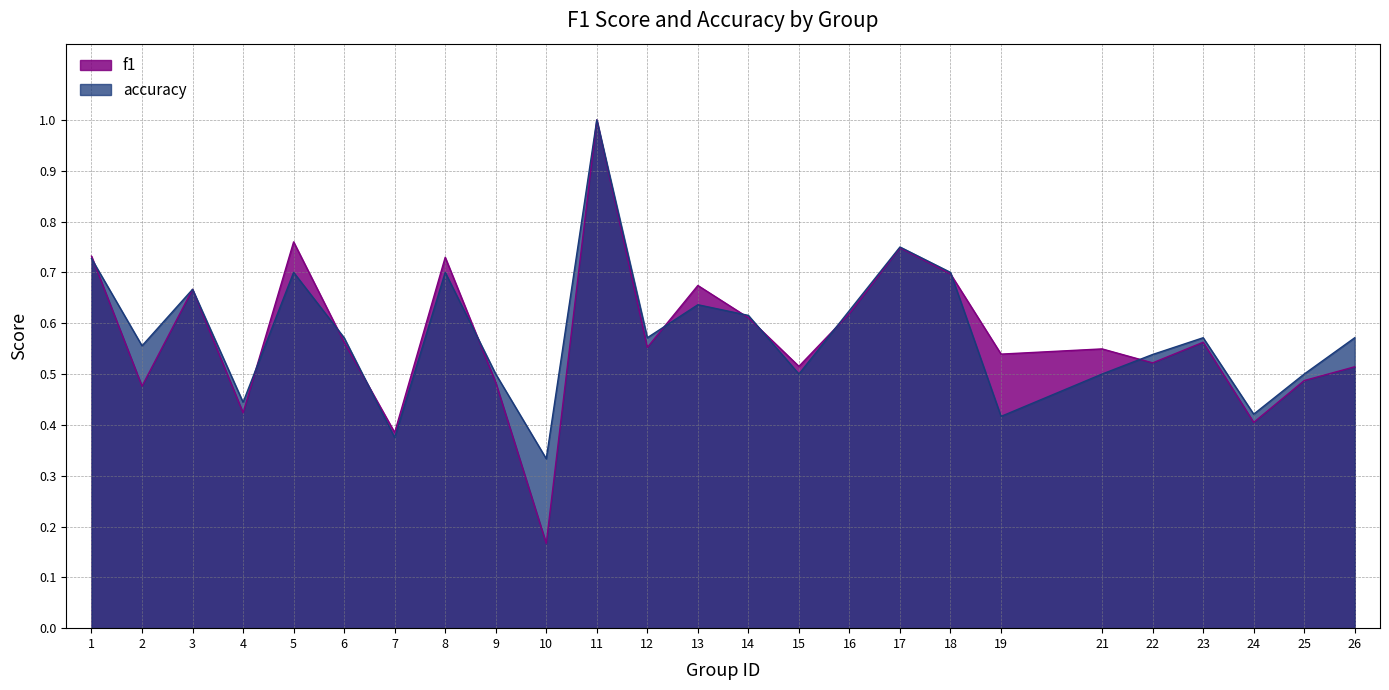

How many lines are shown in the chart?

2